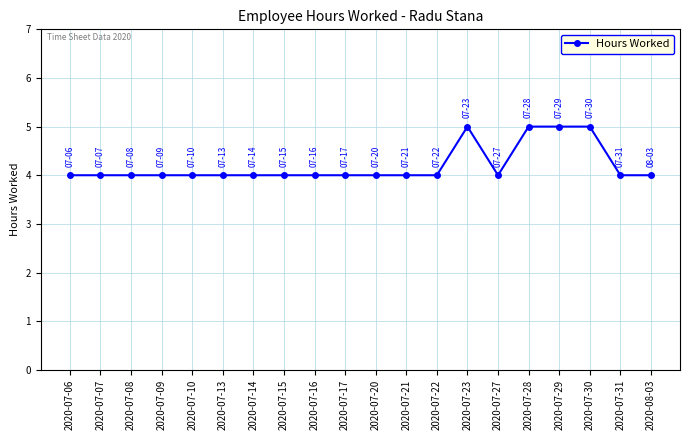

What is the value of the 15th point from the left?

4.0